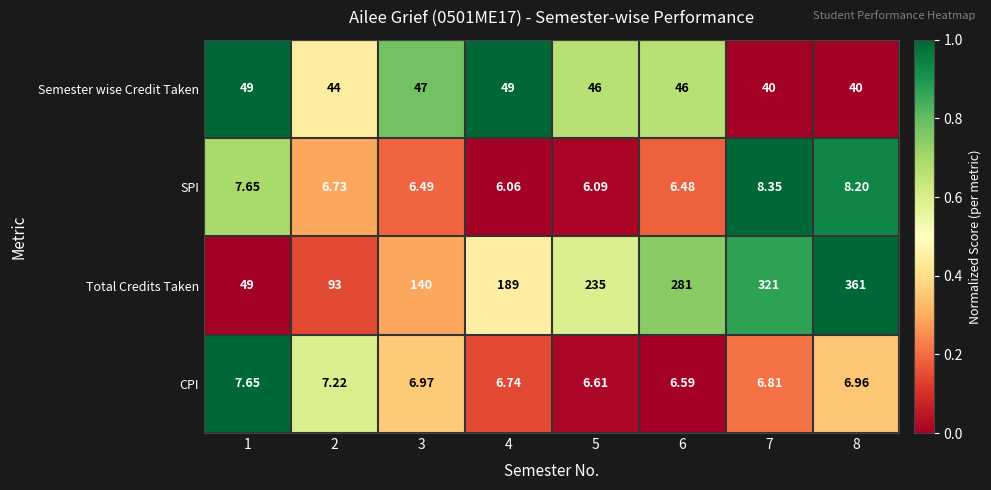

Which series has the widest spread of values?

Total Credits Taken